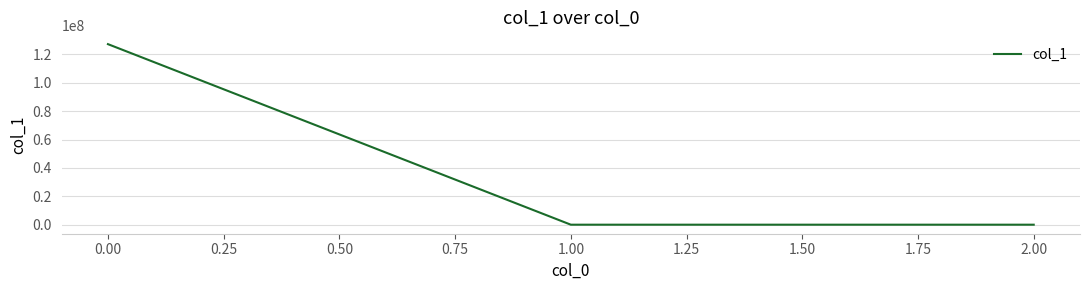

What is the sum of all values?

127180932.1